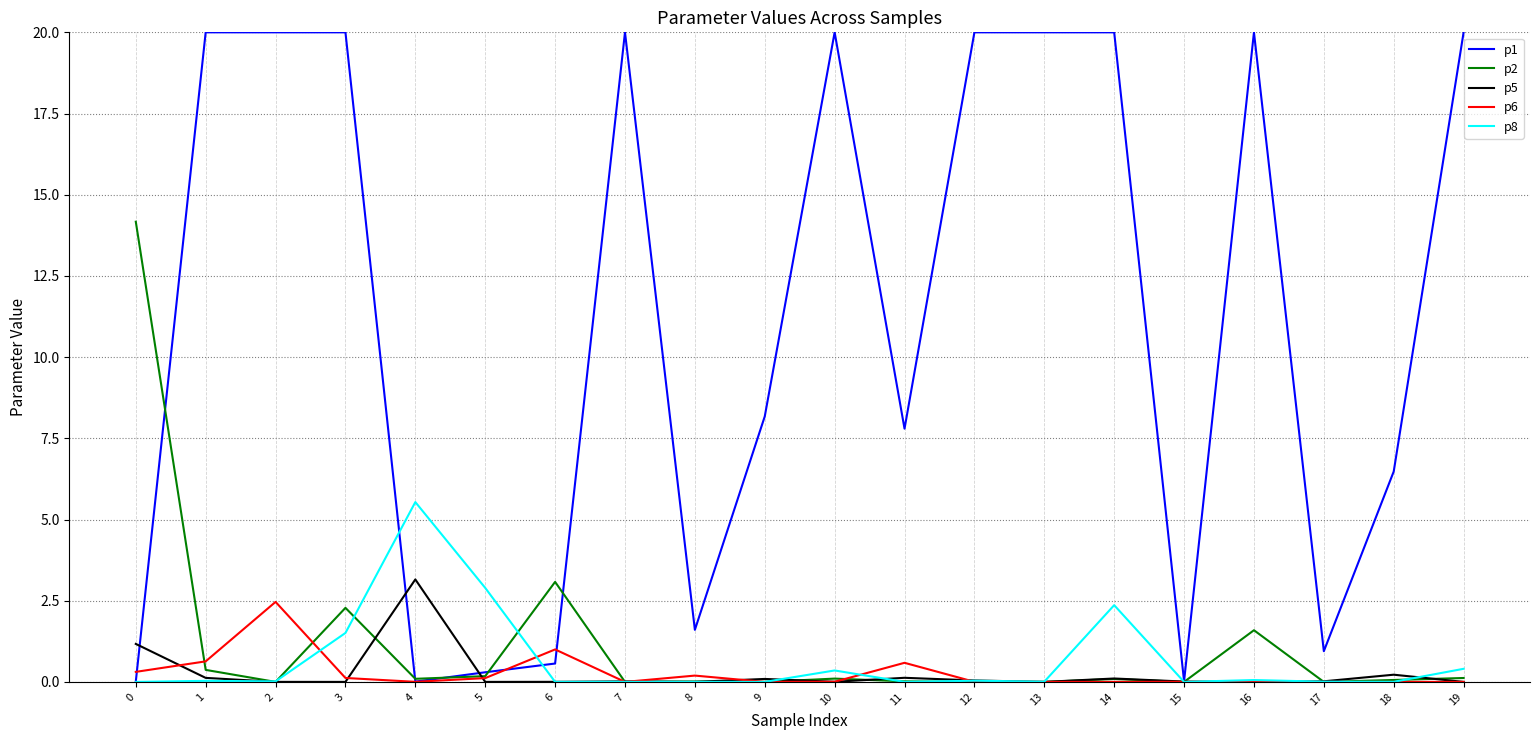

Which series has the largest total across all categories?

p1